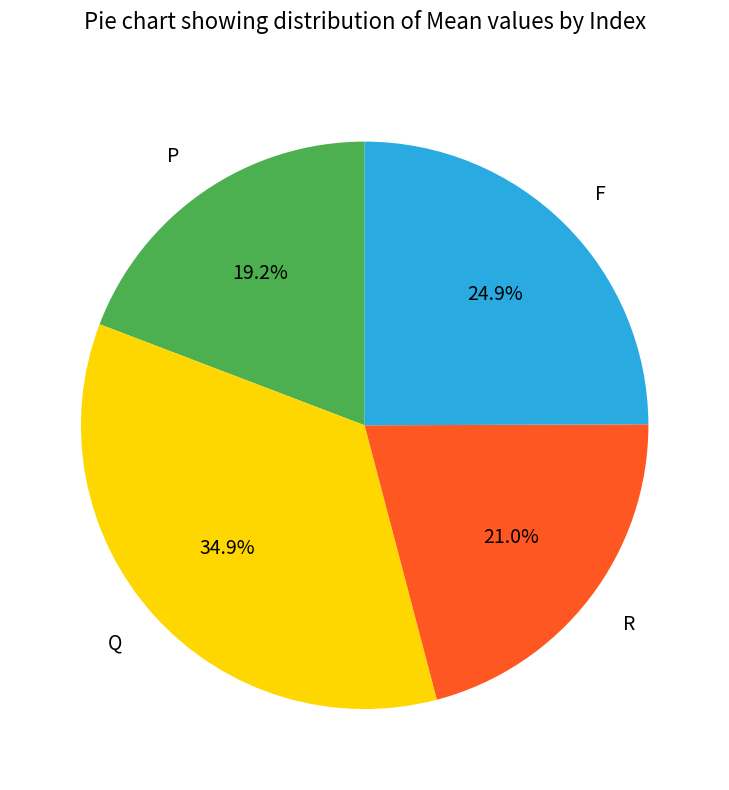

Does R account for over 50% of the chart?

No